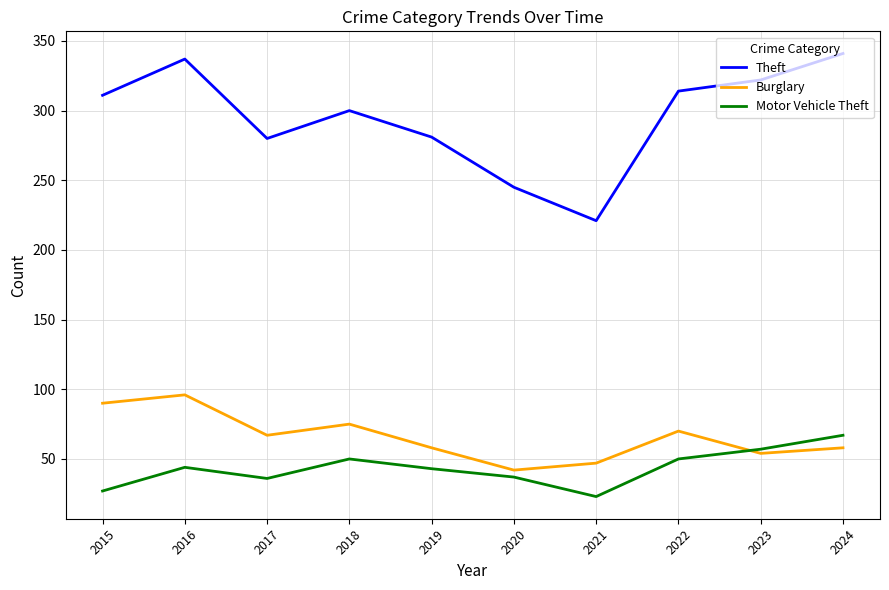

In Theft, how many points are lower than both neighbors (excluding endpoints)?

2